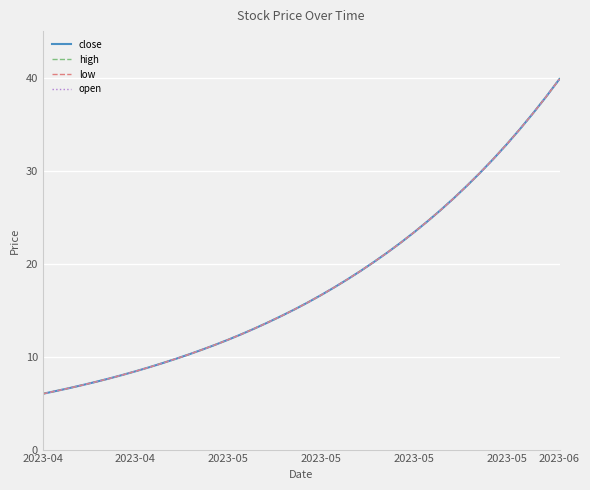

Rank the series by their maximum value, from lowest to highest.

close, high, low, open